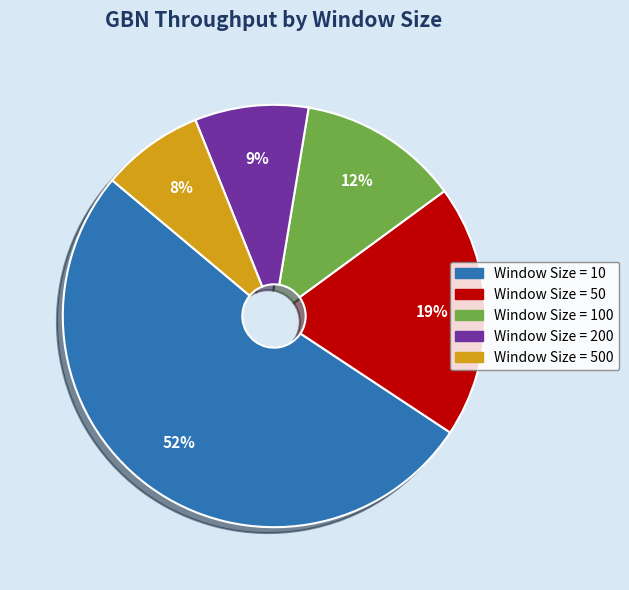

Does any single category account for the majority?

Yes